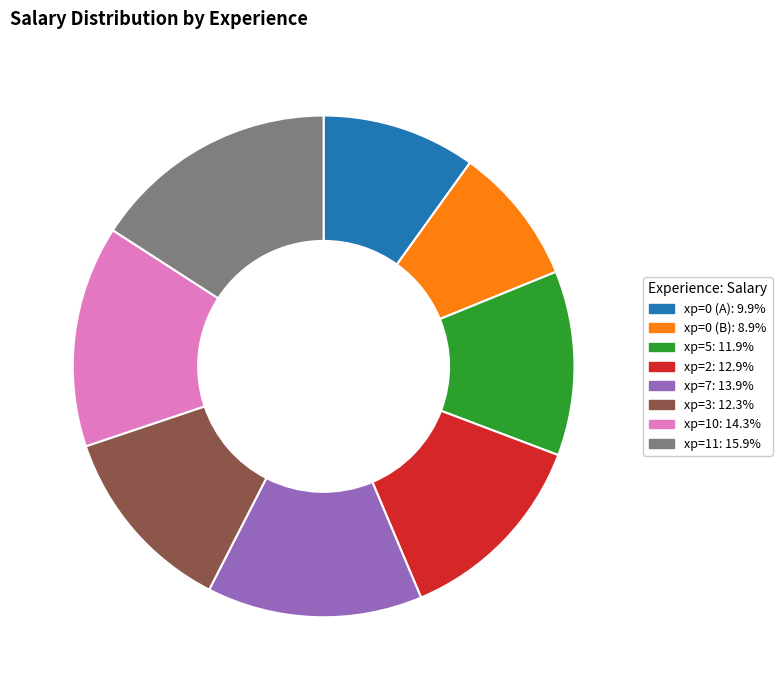

Is the sum of xp=2: 12.9% and xp=5: 11.9% greater than half?

No